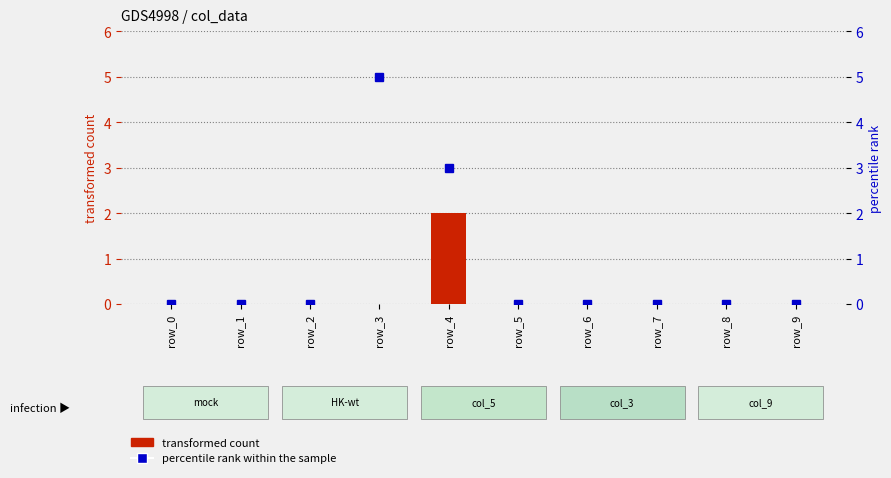

List the series in order of their peak value, lowest first.

transformed count, percentile rank within the sample